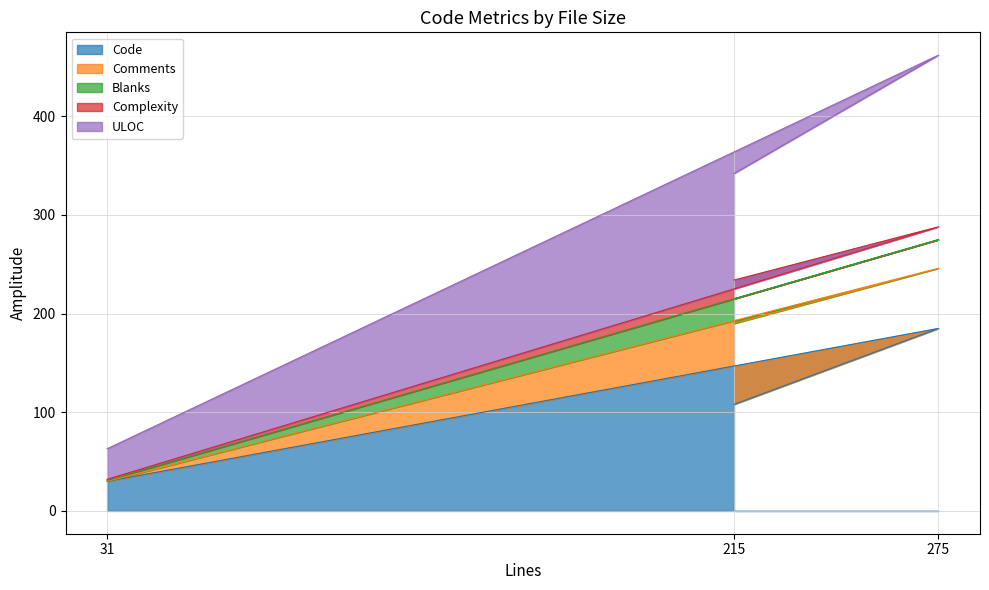

Between 31 and 275, which is larger?

275